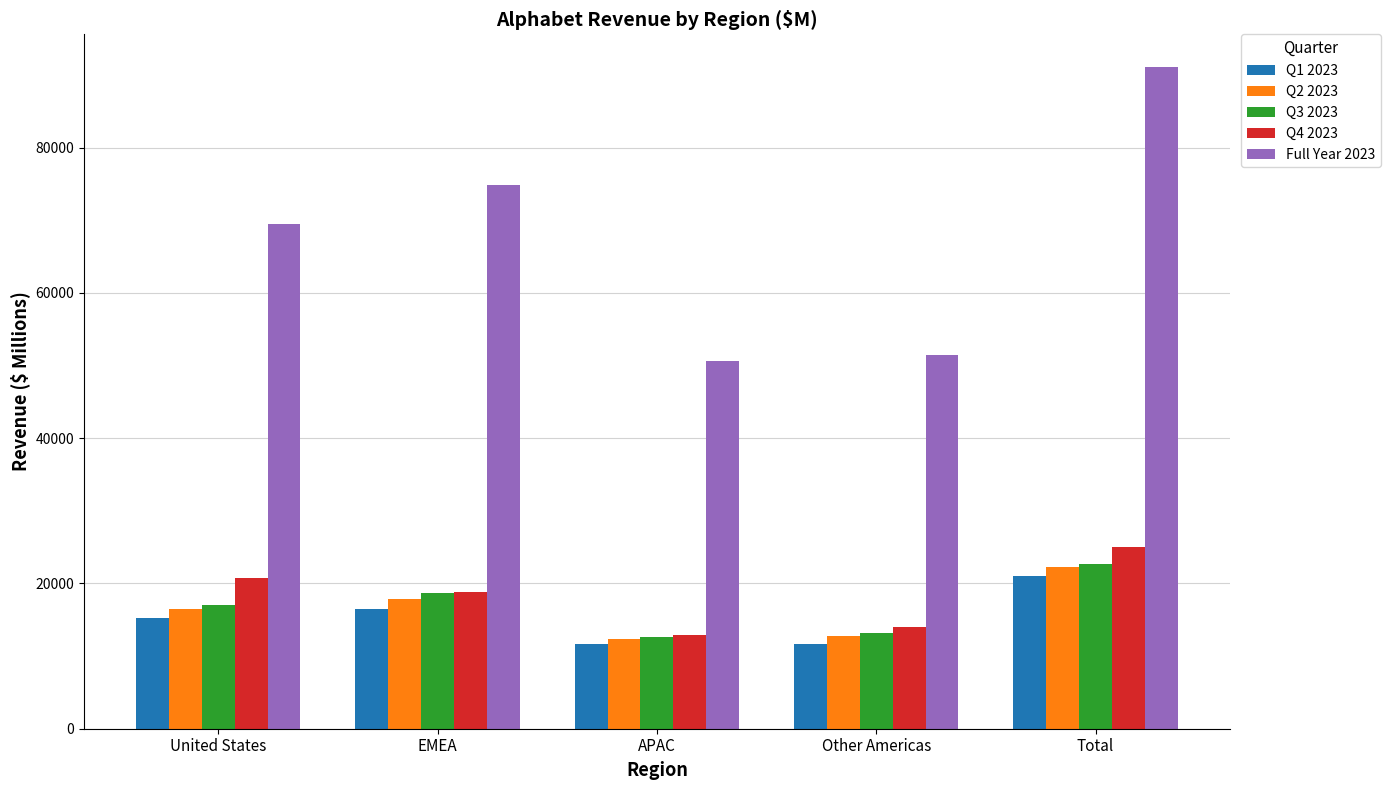

Which series has the largest total across all categories?

Full Year 2023